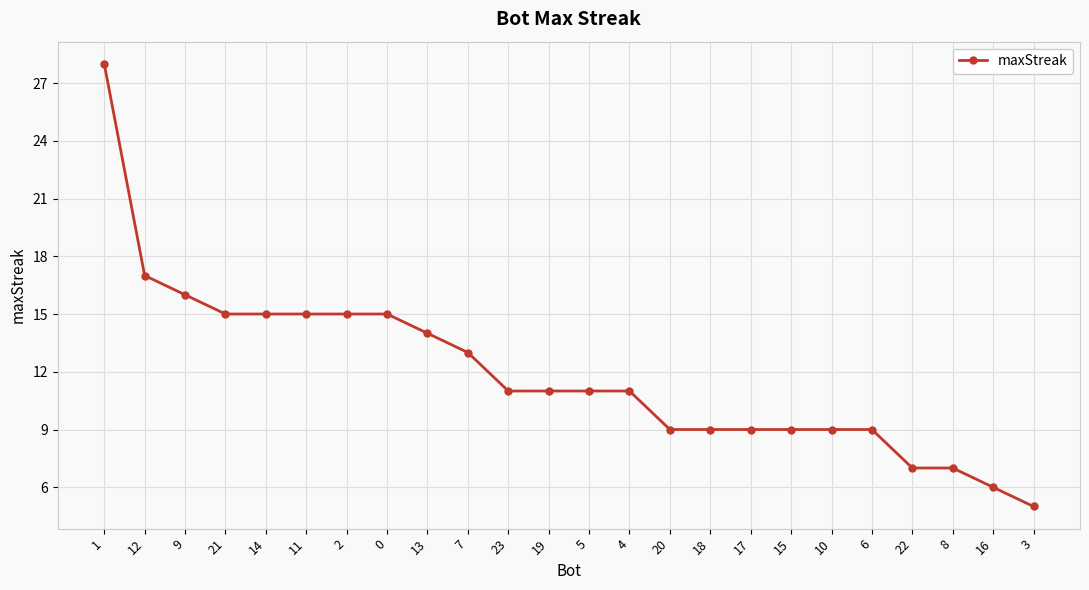

The chart shows a value of 6 at 4. True or false?

False